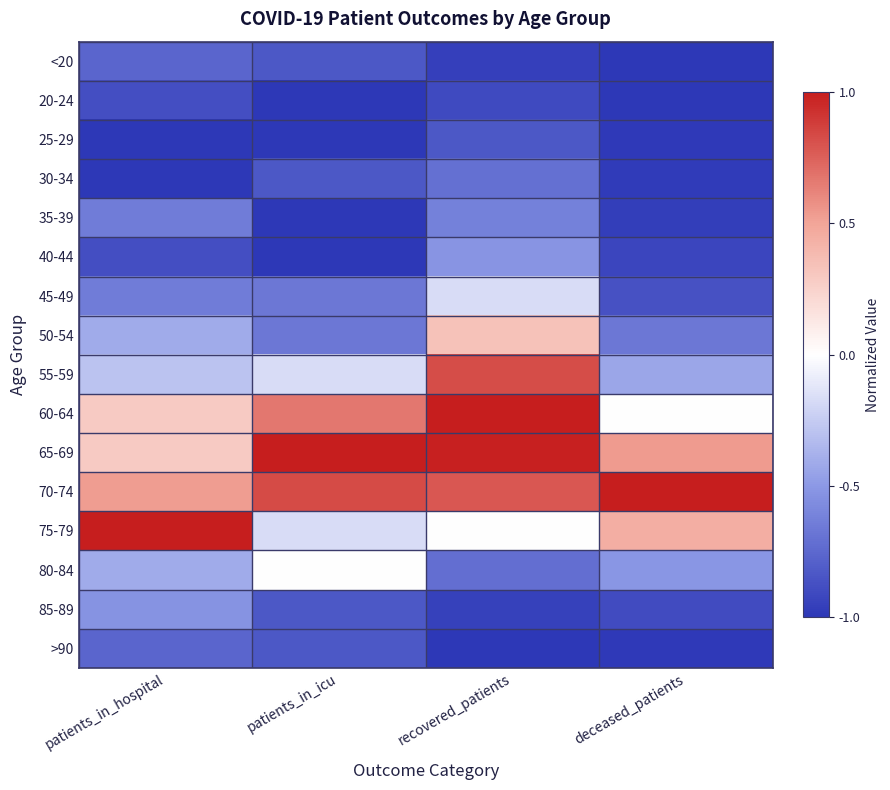

What is the spread (max minus min) of values at patients_in_hospital?

2.0